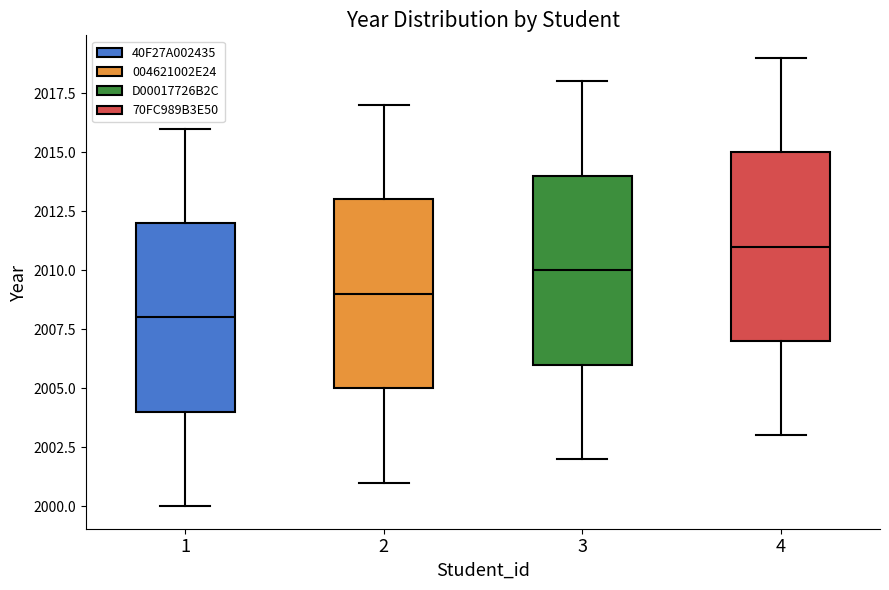

Which box has the highest median line?

4